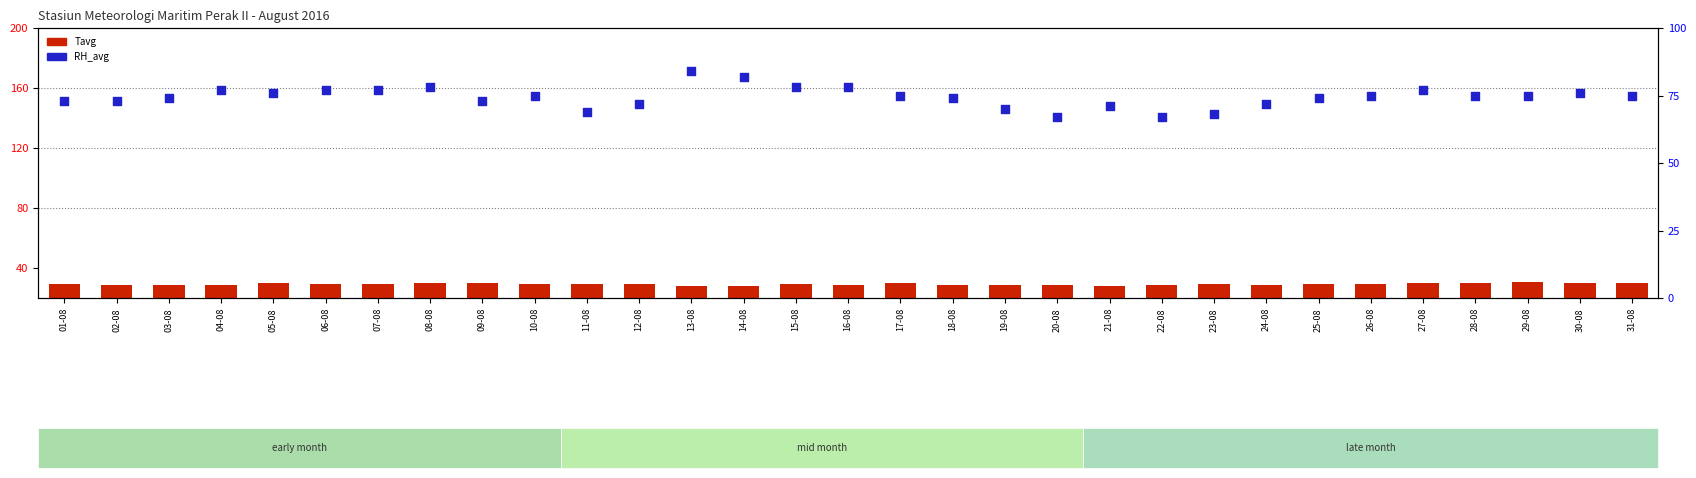

Which series contains the highest Y value?

RH_avg